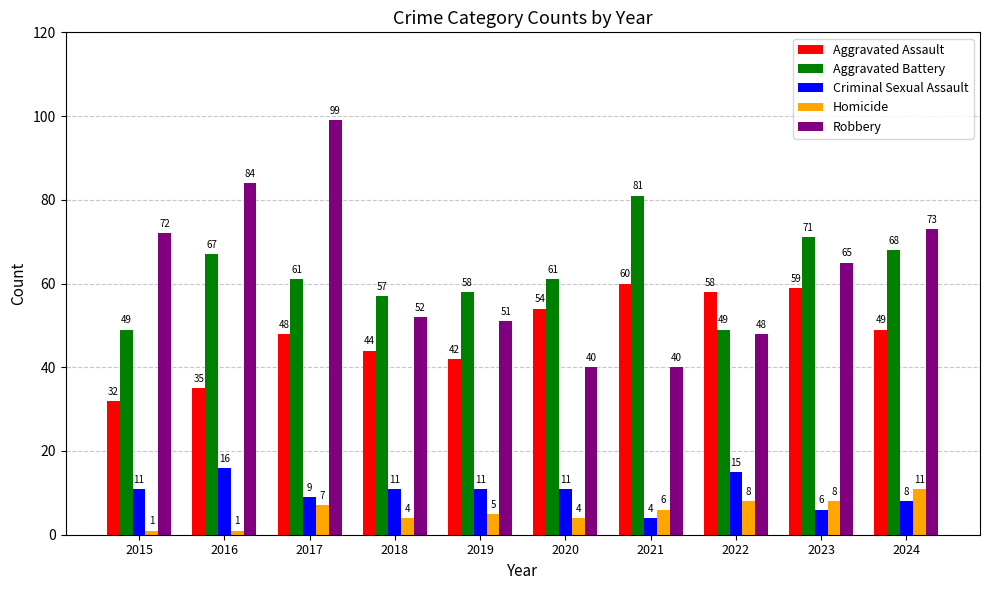

Rank the series at 2017 from highest to lowest value.

Robbery, Aggravated Battery, Aggravated Assault, Criminal Sexual Assault, Homicide